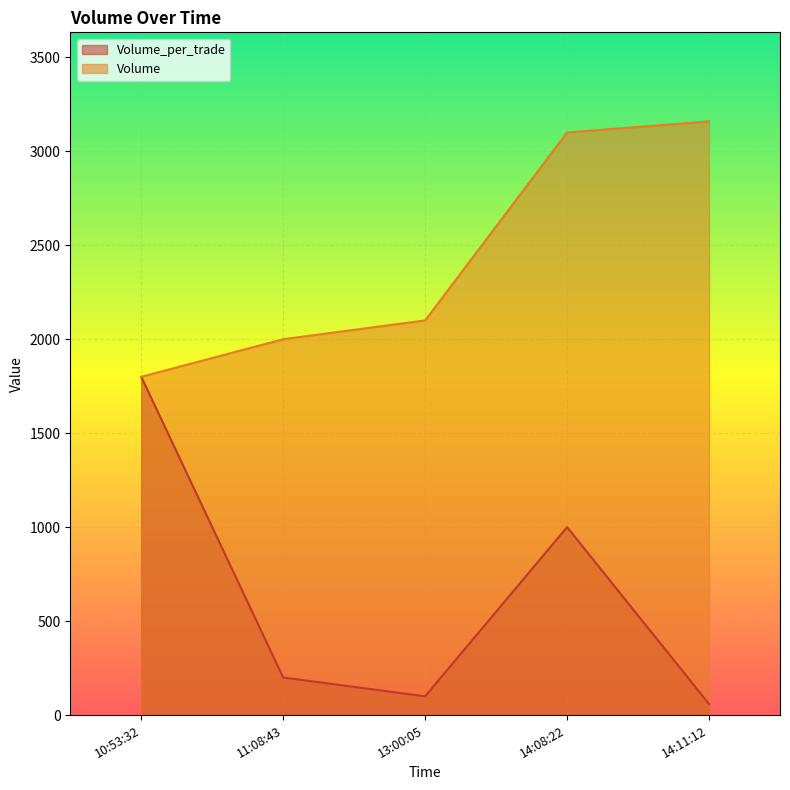

Rank the series at 2021-10-20 13:00:05 from lowest to highest value.

Volume_per_trade, Volume